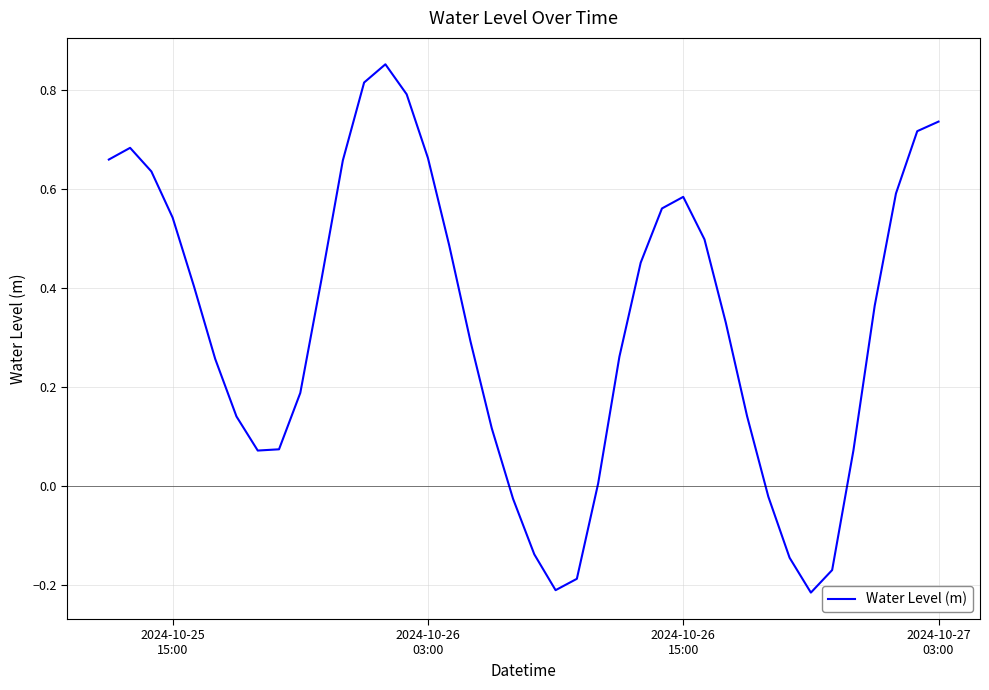

What is the difference between the maximum and minimum values?

1.1